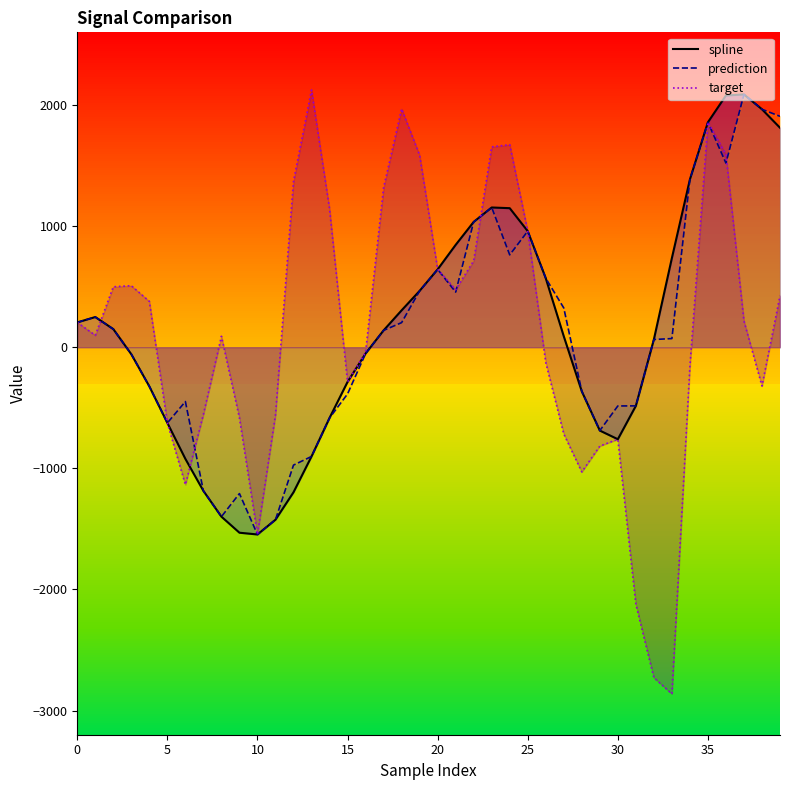

At which category does prediction reach its first local peak?

1